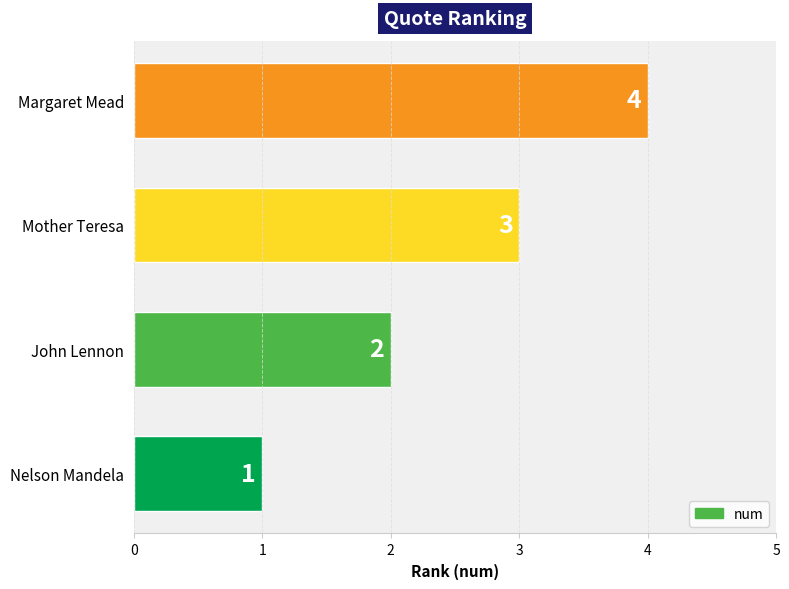

At which category does the chart reach its peak across all series?

Margaret Mead